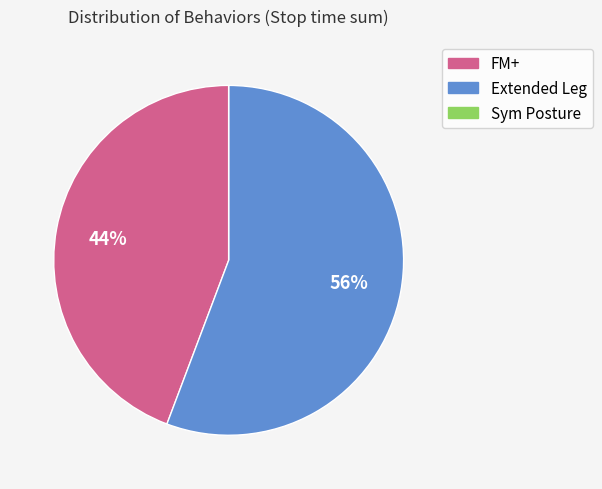

To the nearest percent, what is the average slice percentage?

33%